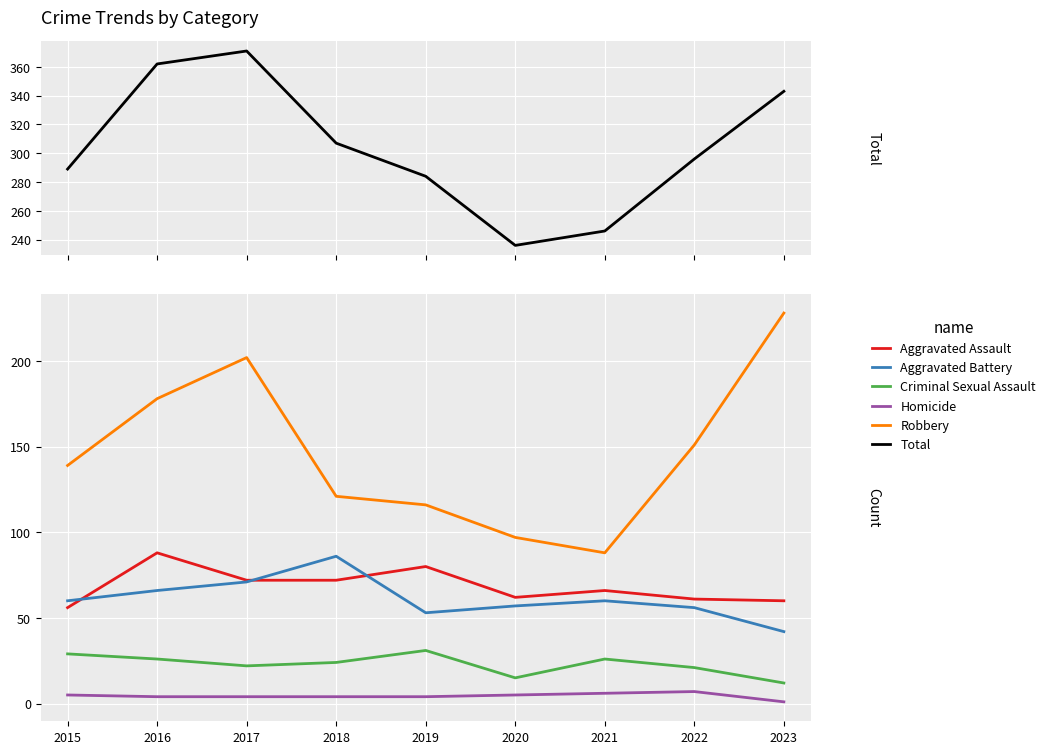

True or false: Aggravated Assault has a value of 60 at 2023.

True